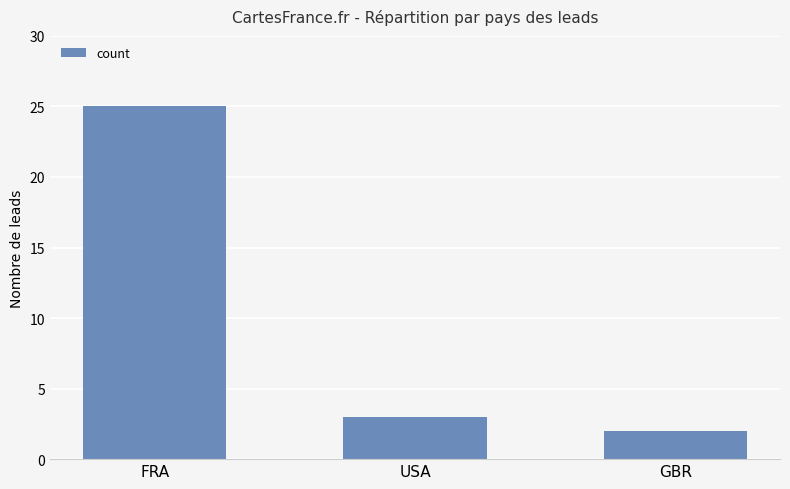

List the labels in order of value, largest first.

FRA, USA, GBR